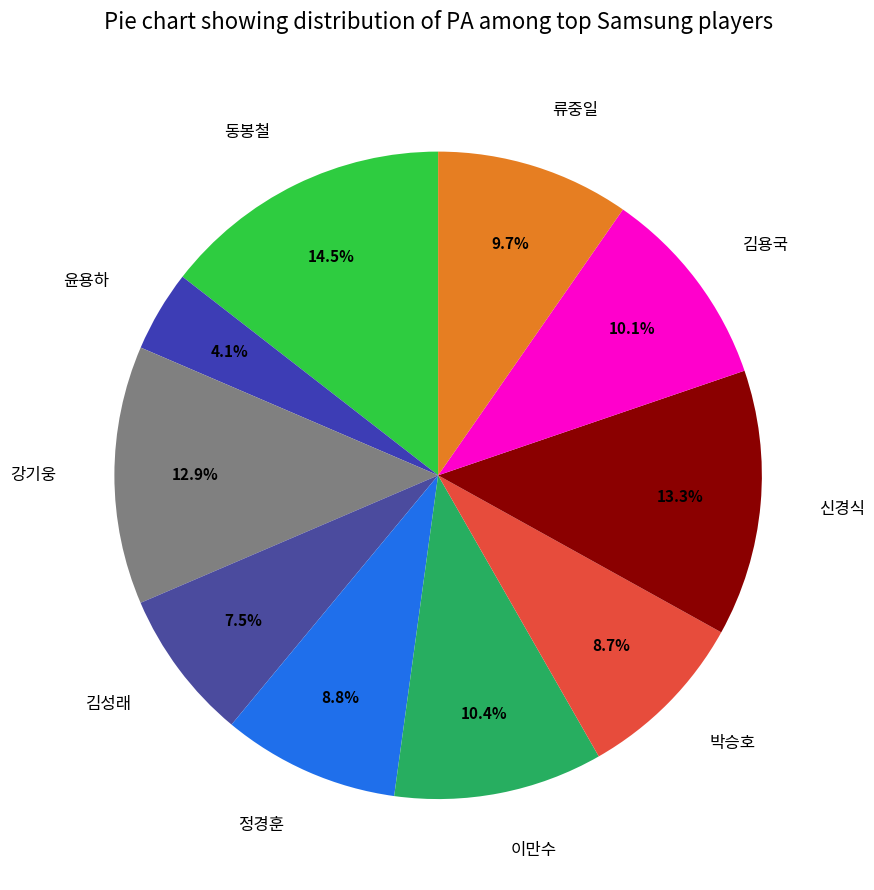

Does 류중일 account for over 50% of the chart?

No